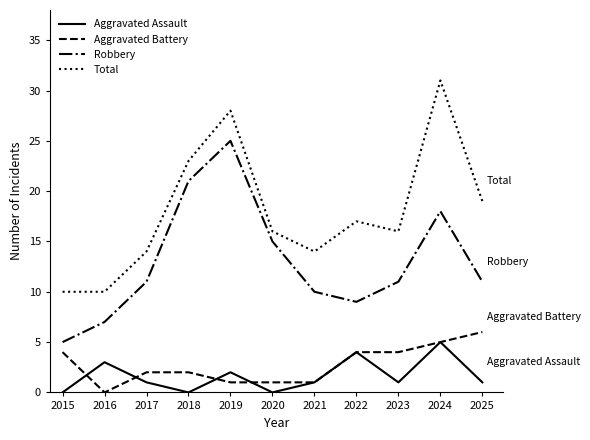

How many lines are shown in the chart?

4